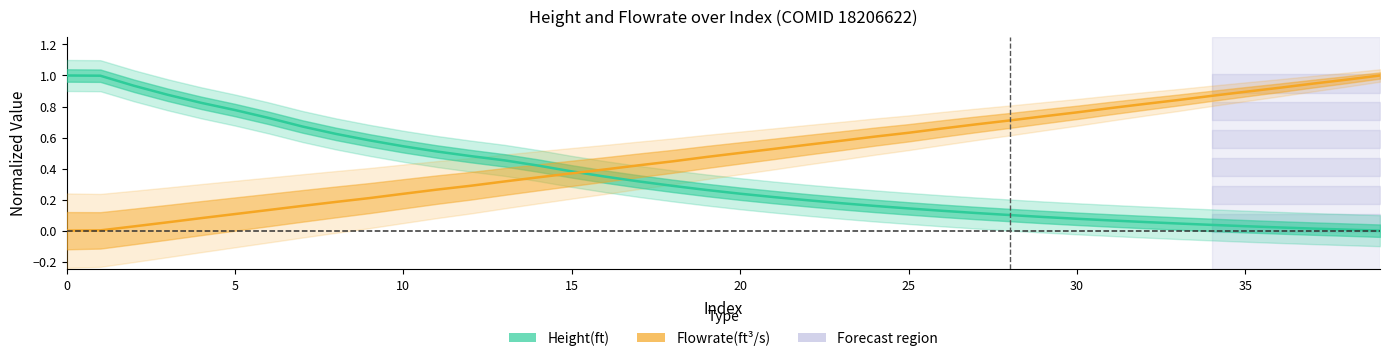

Does the chart have visible grid lines?

No